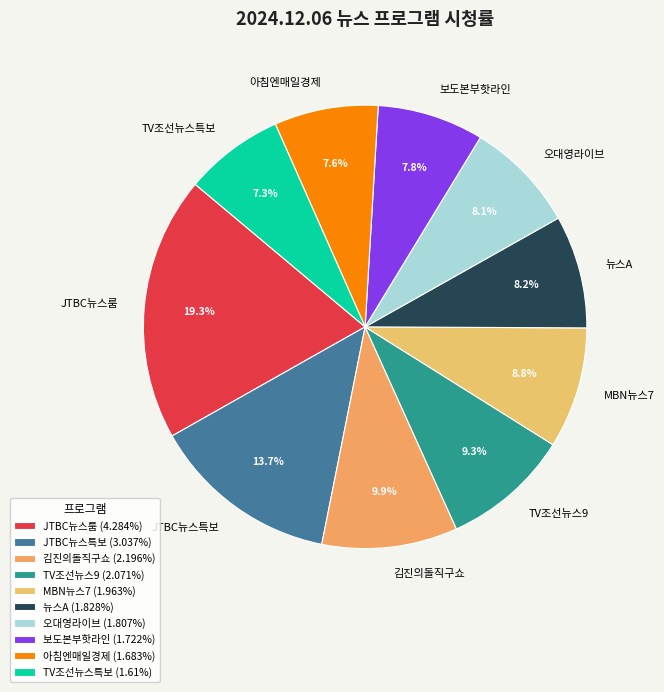

What percentage is NOT represented by TV조선뉴스9?

90.7%